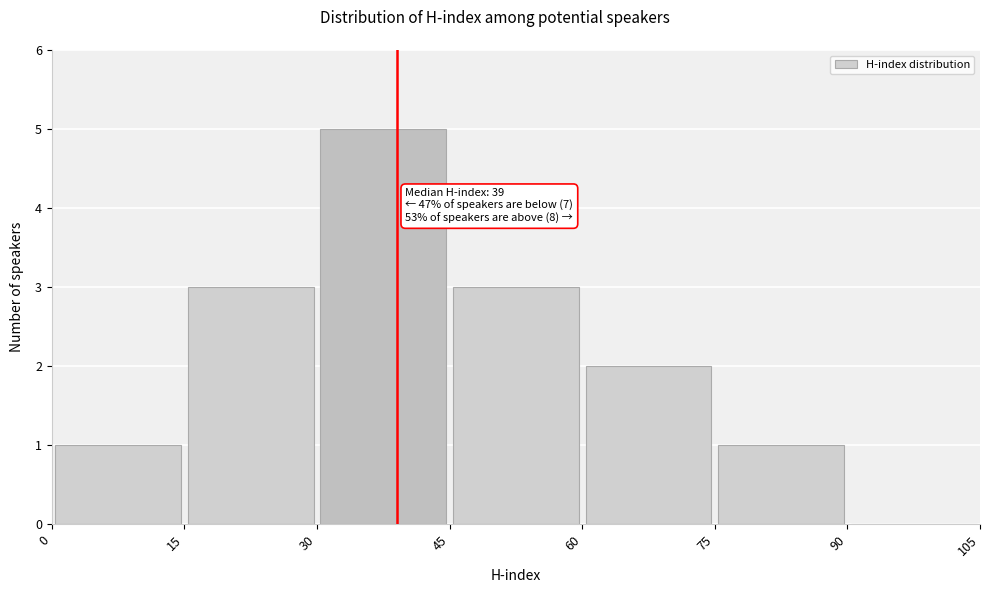

Which range on the x-axis has the tallest bar?

30 to 45